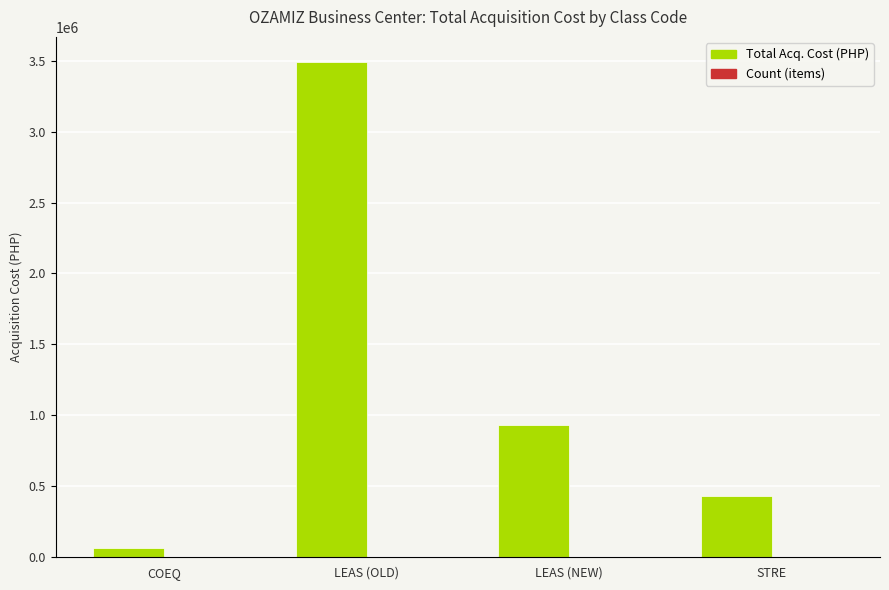

What is the sum of all Total Acq. Cost values?

4919387.3